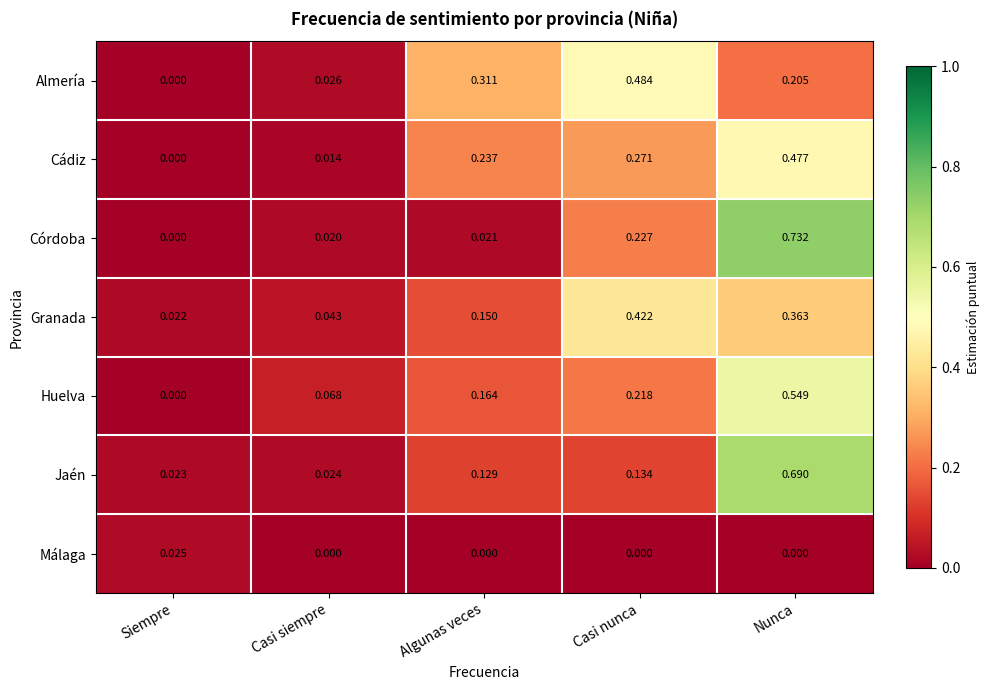

Which series has the widest spread of values?

Córdoba